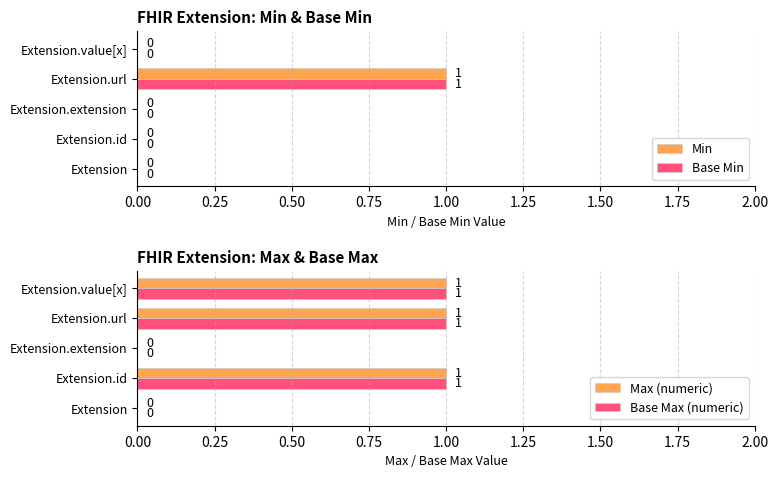

List the series in order of their peak value, lowest first.

Min, Base Min, Max (numeric), Base Max (numeric)